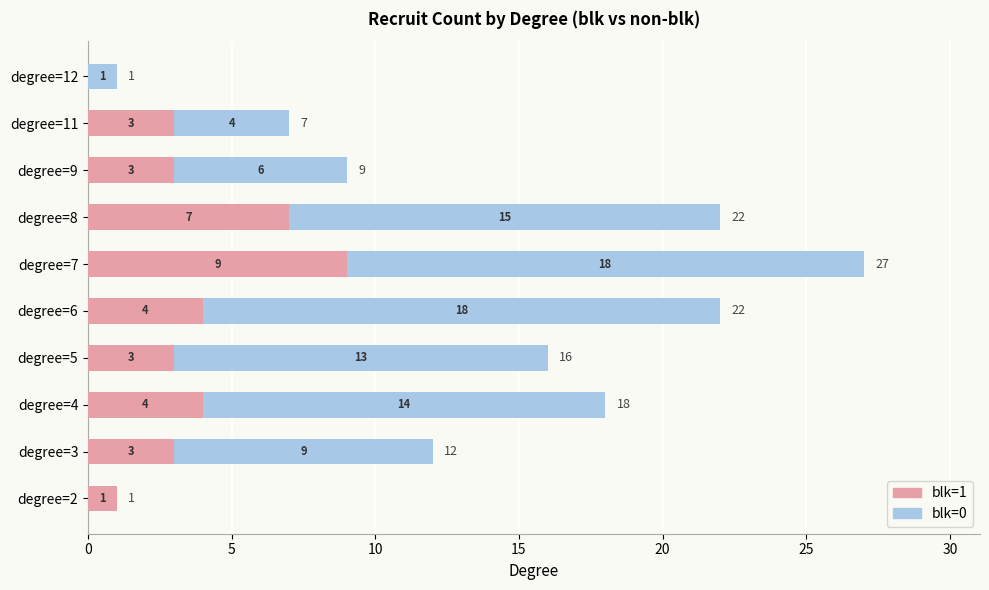

What value does the blk=1 series have at degree=6?

4